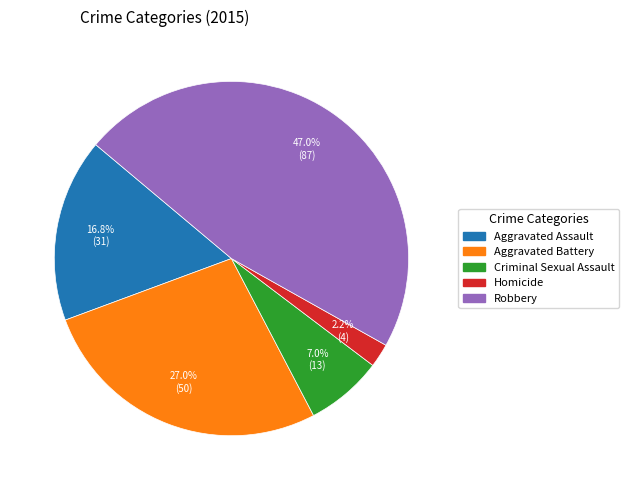

Which category has the smallest portion of the pie?

Homicide